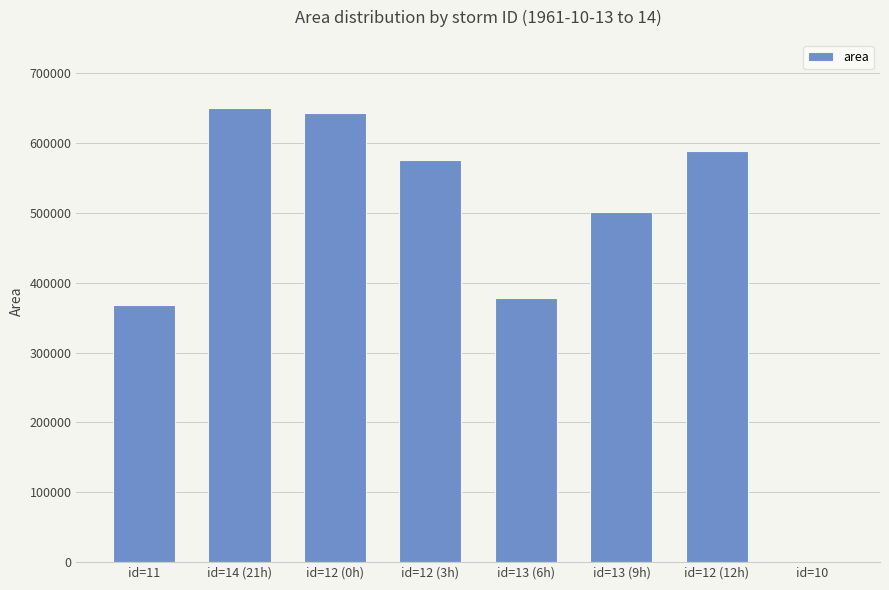

What is the greatest value displayed?

650000